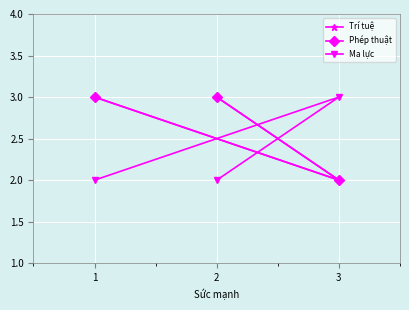

At which label is Trí tuệ closest to 2?

3